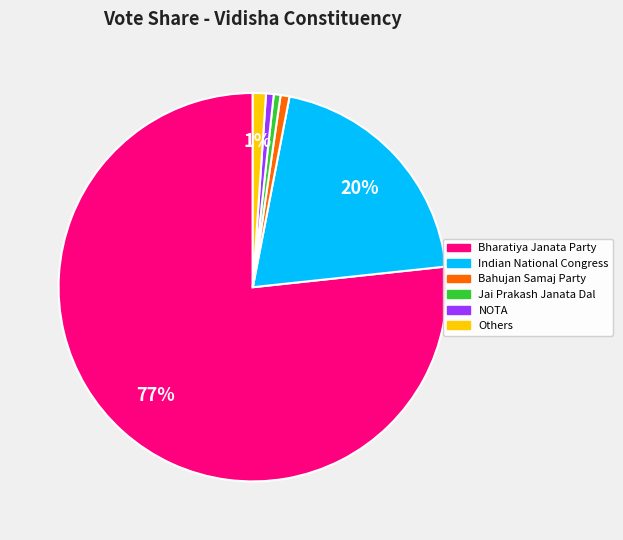

To the nearest percent, what is the average slice percentage?

17%